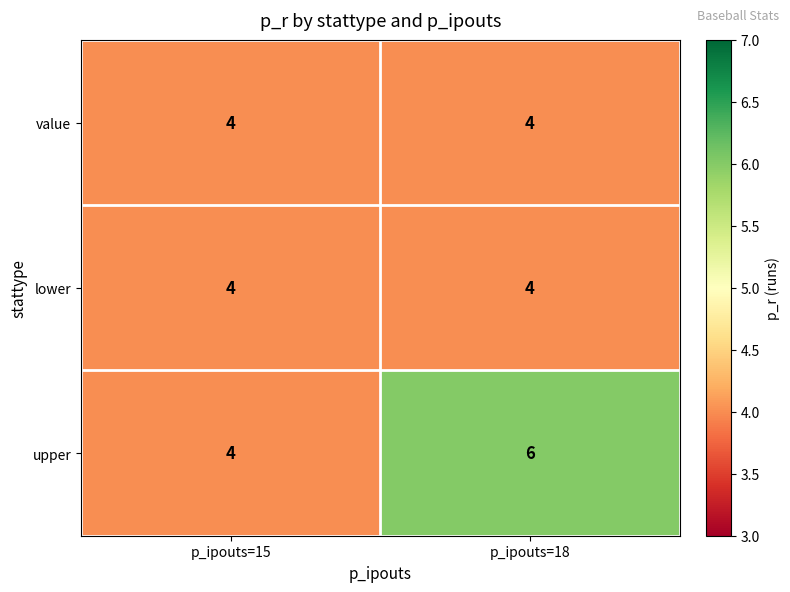

What is the average value of the lower series?

4